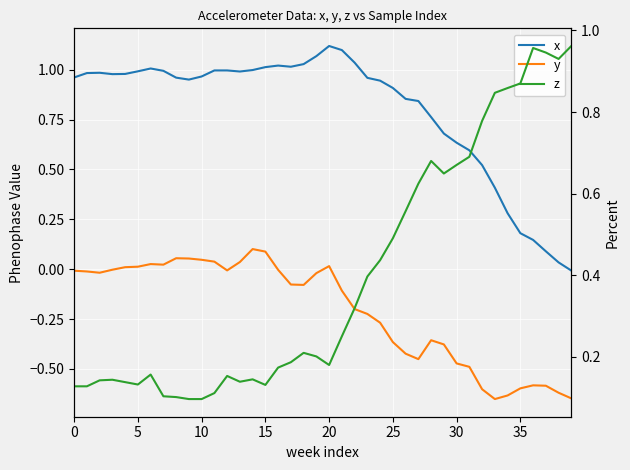

Rank the series by their average value, from highest to lowest.

x, z, y